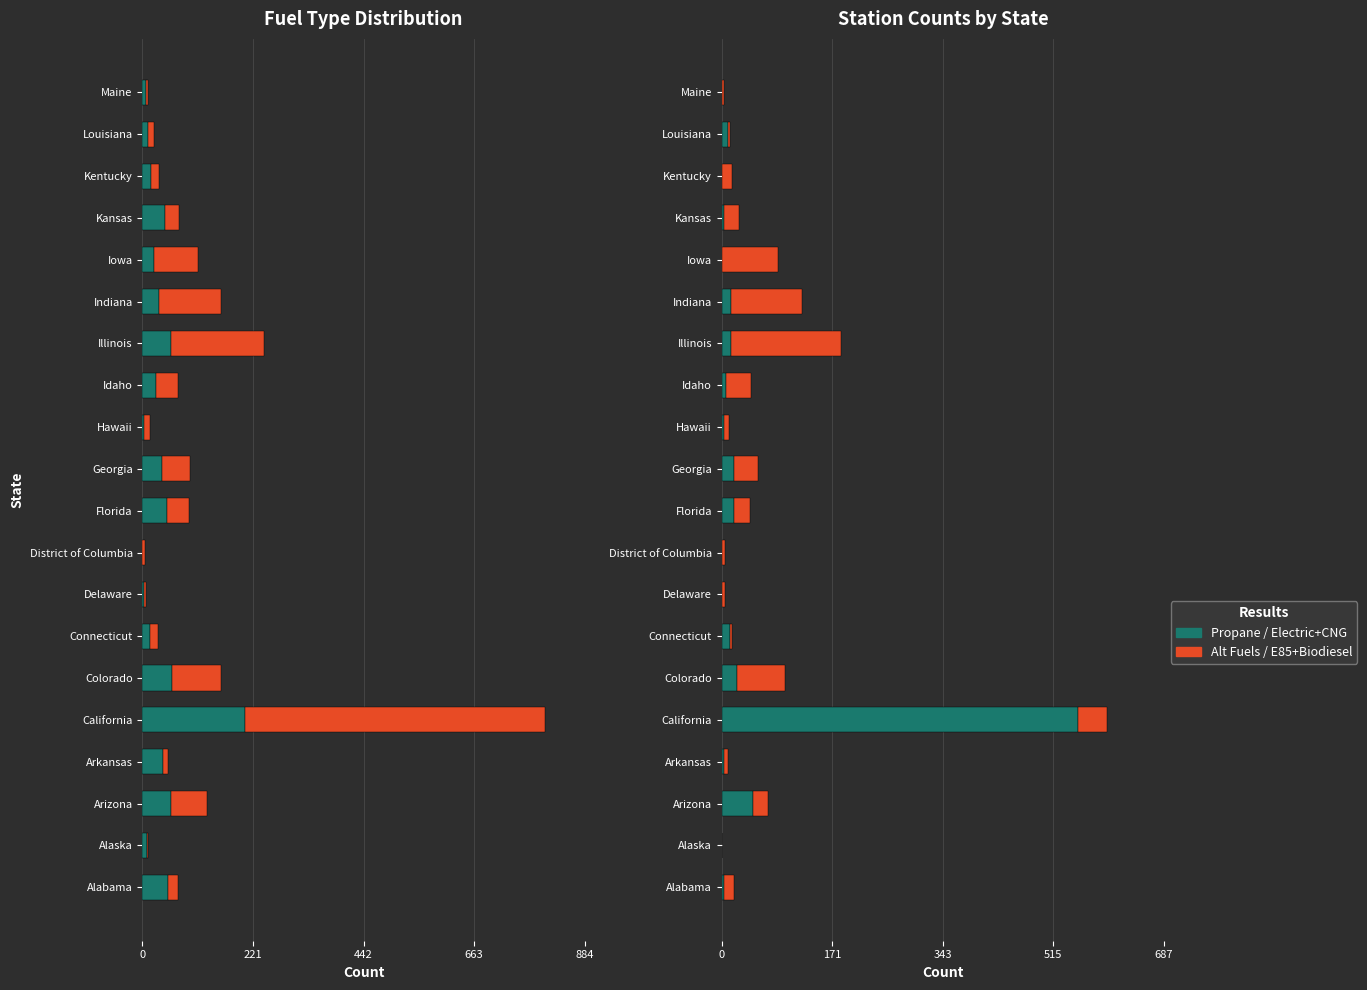

How many data points does each series have?

20